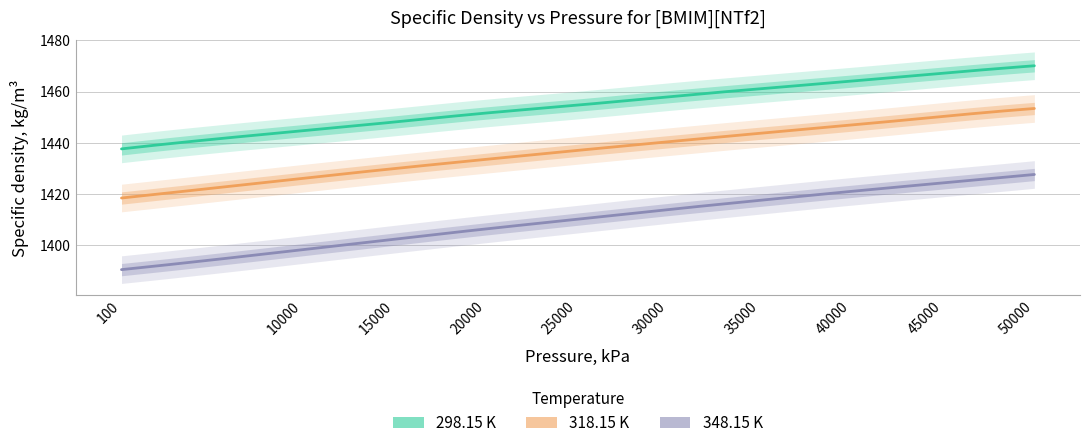

At how many categories does at least one series exceed 1420?

10